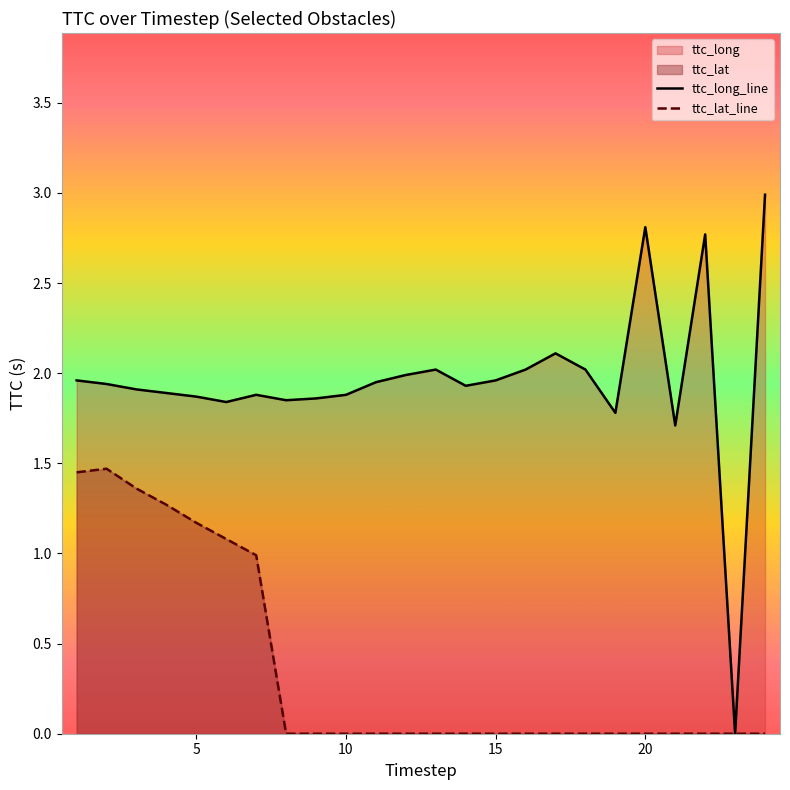

True or false: ttc_long_line and ttc_lat_line cross at least once.

False